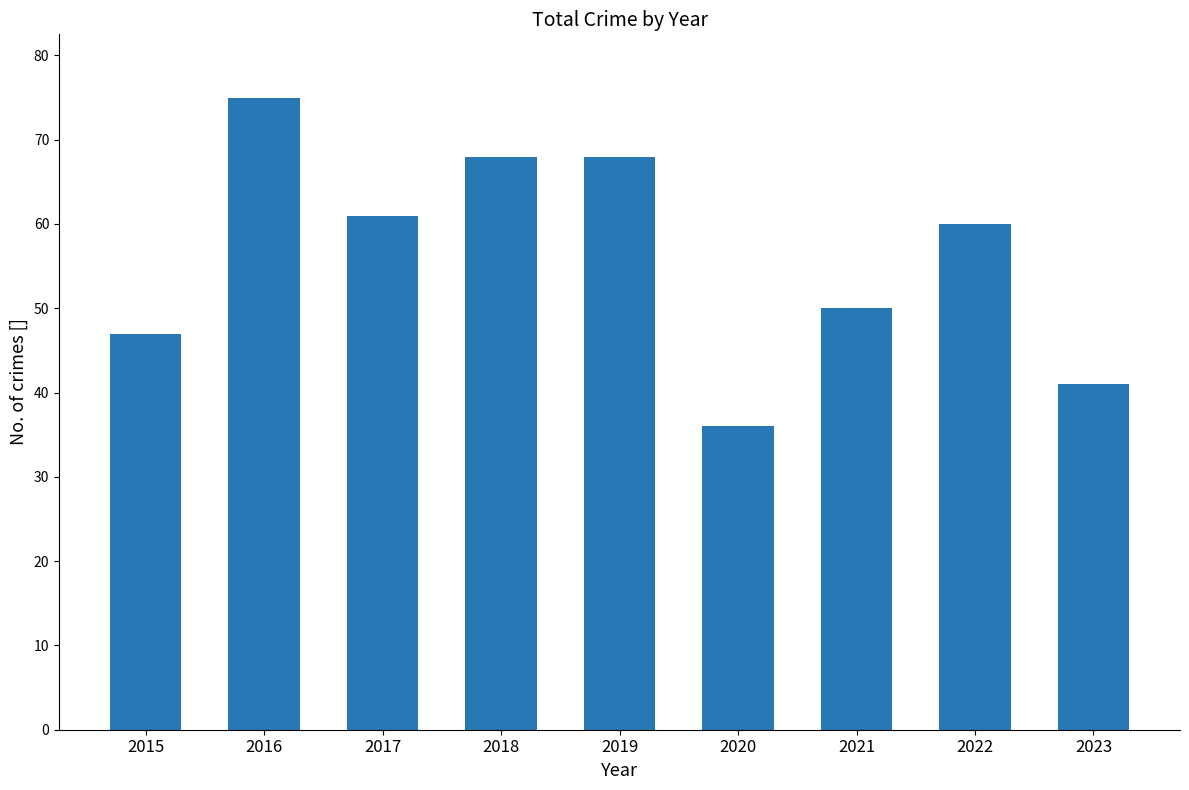

What is the value of the 7th bar from the left?

50